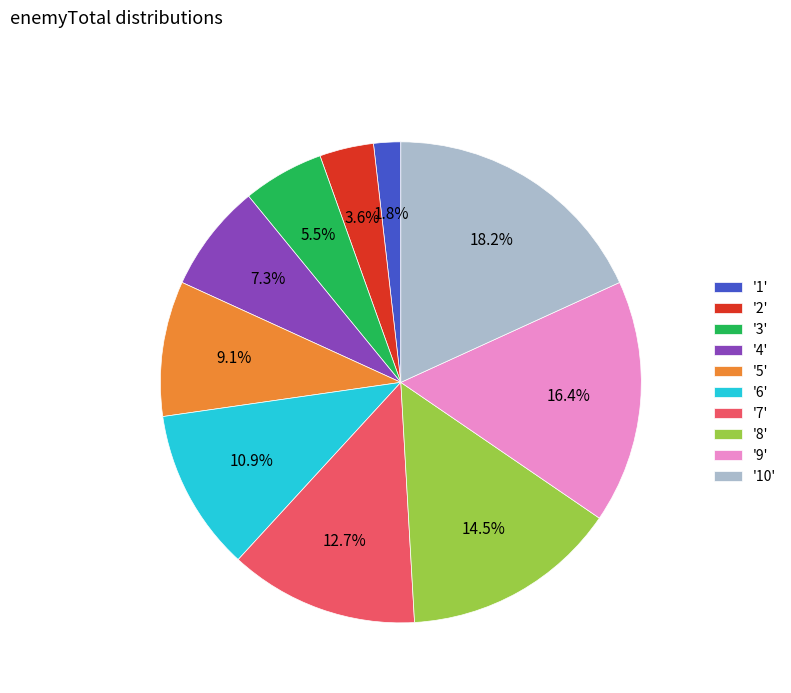

What is the ratio of the value at '4' to the value at '2'?

2.0